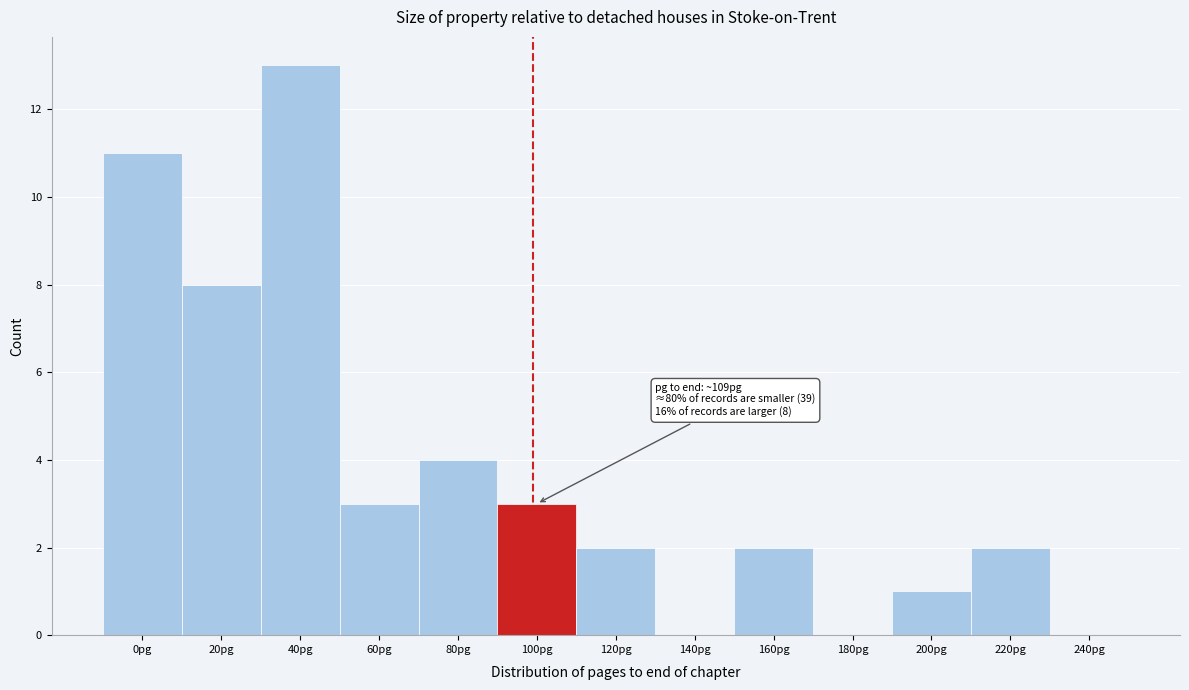

Reading right to left, extract all data points from this chart.

240pg=0	220pg=2	200pg=1	180pg=0	160pg=2	140pg=0	120pg=2	100pg=3	80pg=4	60pg=3	40pg=13	20pg=8	0pg=11